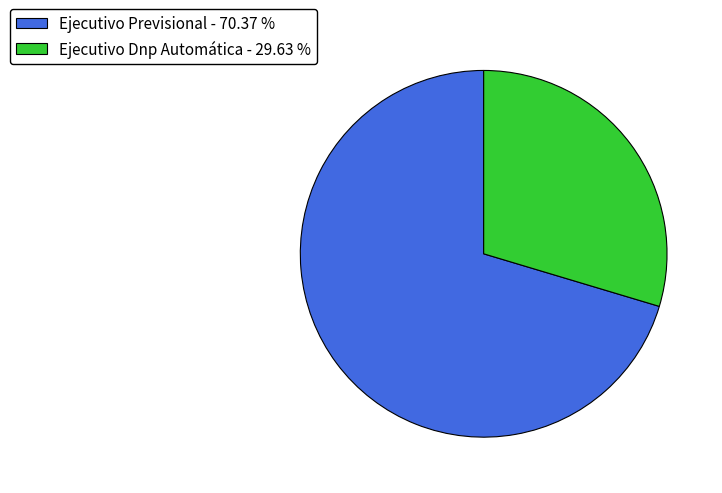

Is the sum of Ejecutivo Dnp Automática and Ejecutivo Previsional greater than half?

Yes